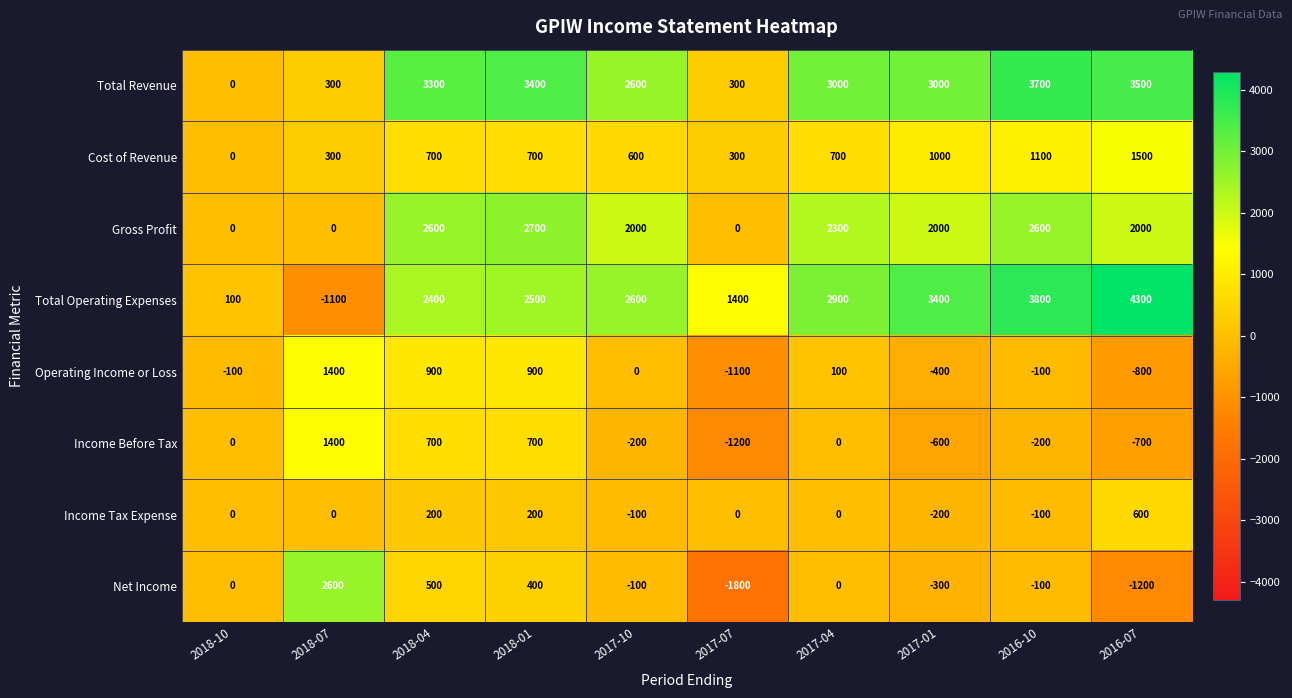

How many values in Total Operating Expenses are above zero?

9